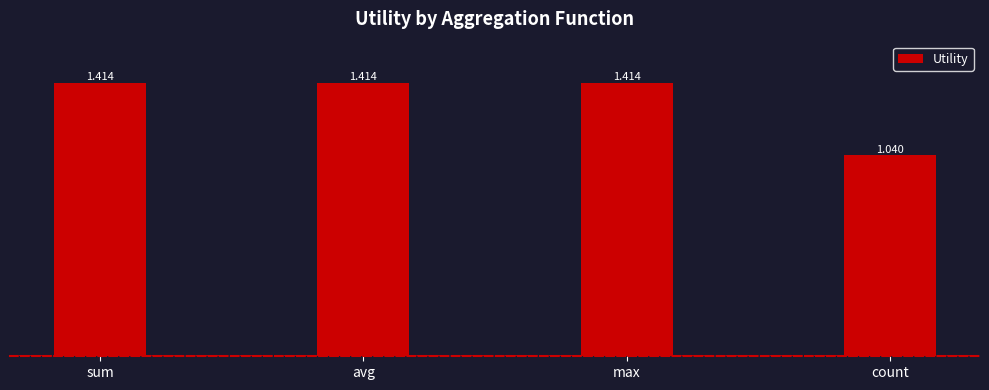

What is the sum of all values?

5.3